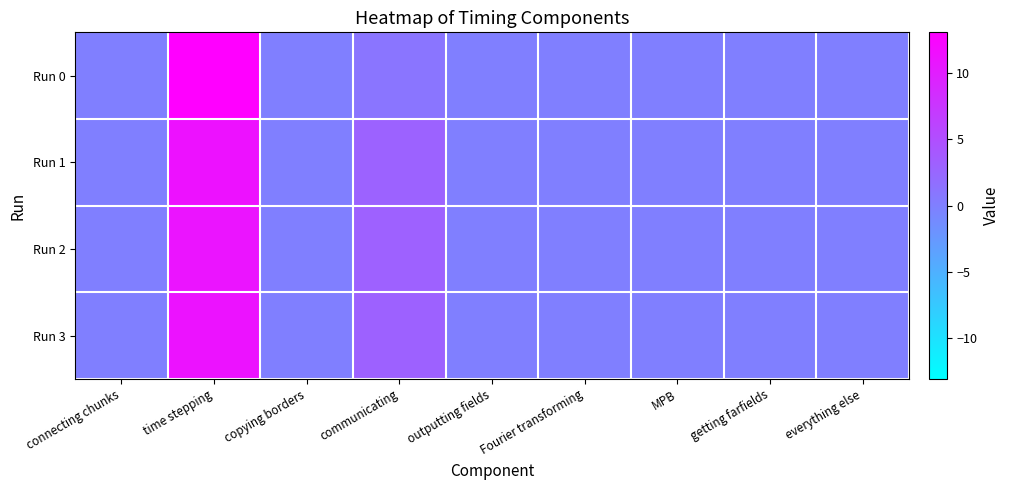

At how many categories does at least one series exceed 7?

1